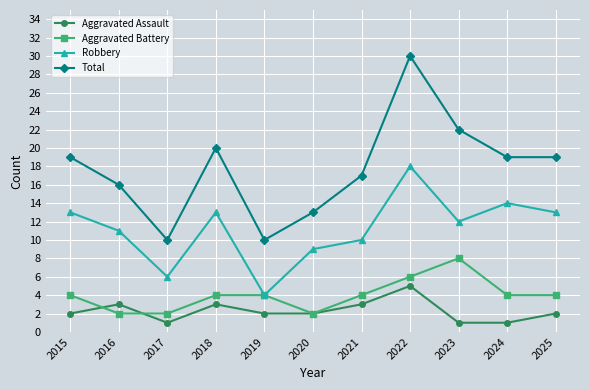

What is the value of the Aggravated Assault point at the 6th from the left?

2